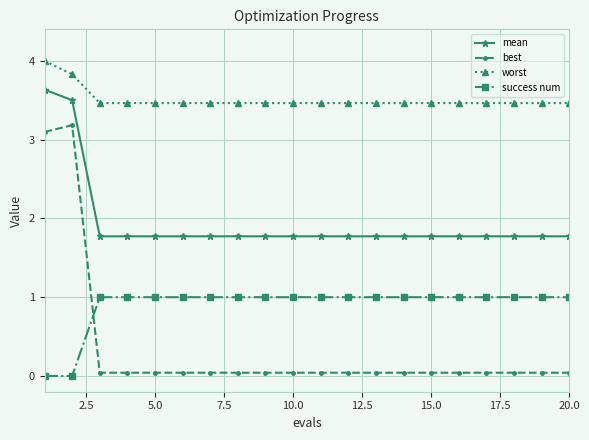

What is the highest value of the success num series?

1.0